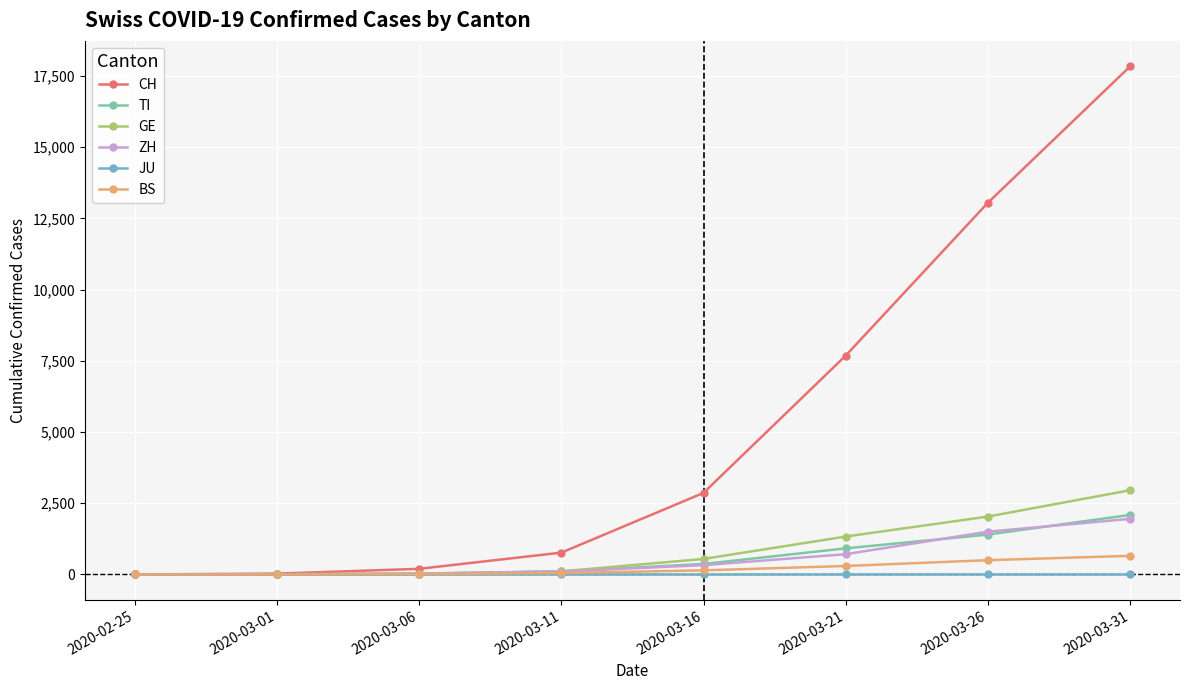

How many series are shown in this chart?

6